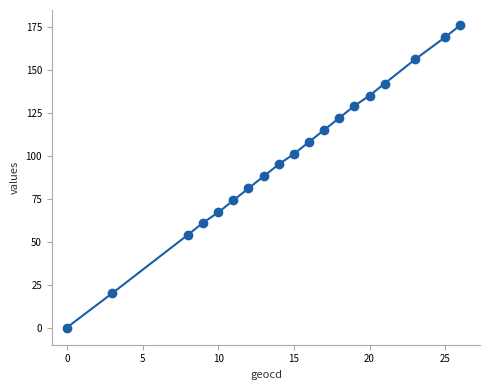

What is the range of X values (max minus min)?

26